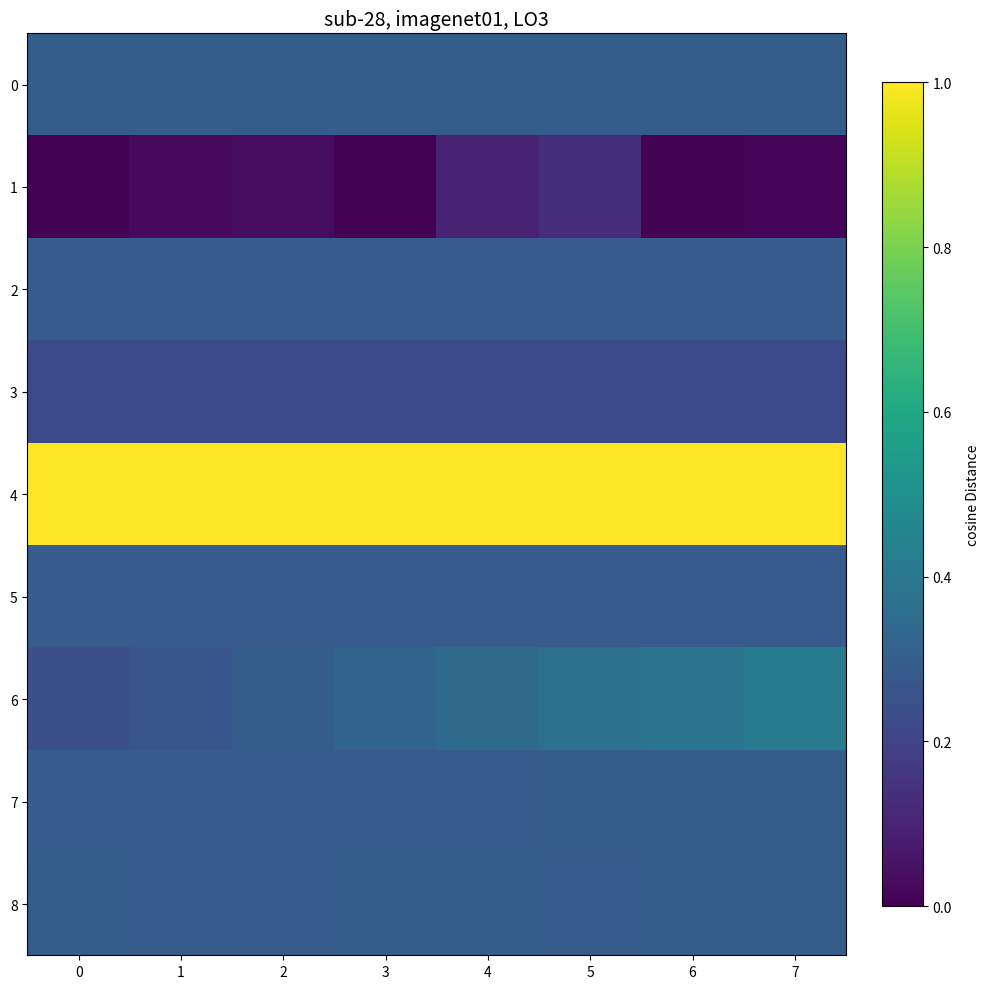

Reading right to left, what are all the values shown in this chart?

0: 7=0.3	6=0.3	5=0.3	4=0.3	3=0.3	2=0.3	1=0.3	0=0.3
1: 7=0.0	6=0.0	5=0.1	4=0.1	3=0.0	2=0.0	1=0.0	0=0.0
2: 7=0.3	6=0.3	5=0.3	4=0.3	3=0.3	2=0.3	1=0.3	0=0.3
3: 7=0.2	6=0.2	5=0.2	4=0.2	3=0.2	2=0.2	1=0.2	0=0.2
4: 7=1.0	6=1.0	5=1.0	4=1.0	3=1.0	2=1.0	1=1.0	0=1.0
5: 7=0.3	6=0.3	5=0.3	4=0.3	3=0.3	2=0.3	1=0.3	0=0.3
6: 7=0.4	6=0.4	5=0.4	4=0.3	3=0.3	2=0.3	1=0.3	0=0.2
7: 7=0.3	6=0.3	5=0.3	4=0.3	3=0.3	2=0.3	1=0.3	0=0.3
8: 7=0.3	6=0.3	5=0.3	4=0.3	3=0.3	2=0.3	1=0.3	0=0.3